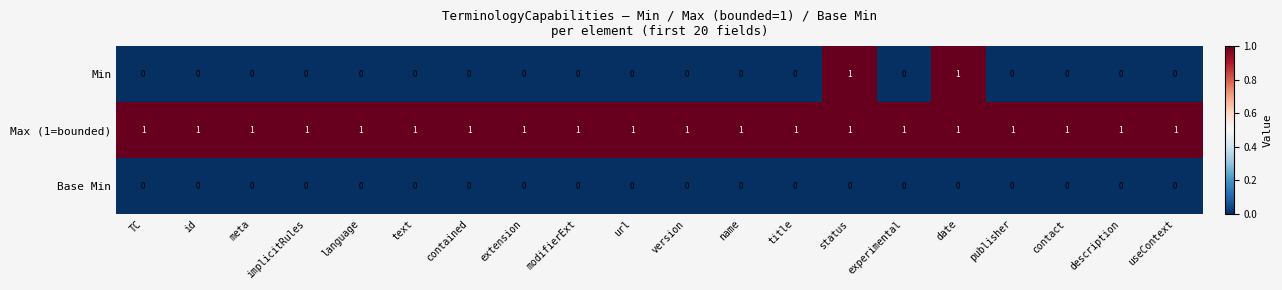

Which series has the largest total across all categories?

Max (1=bounded)